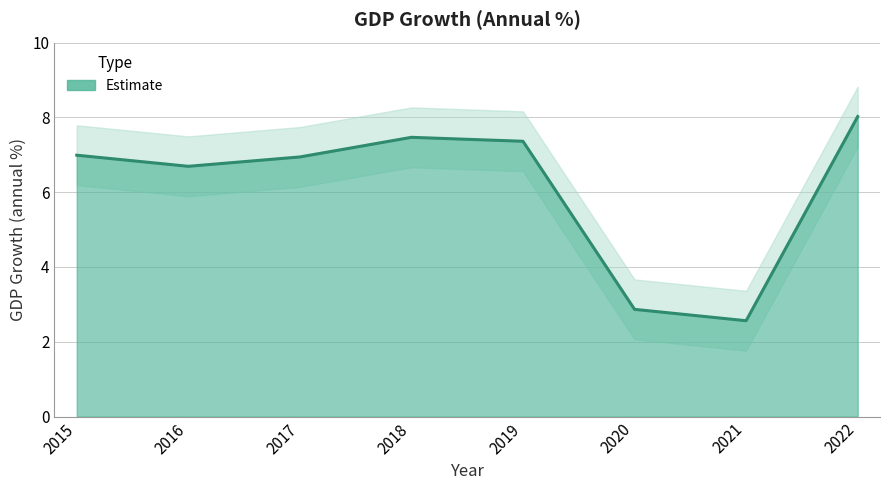

Reading left to right, transcribe all the data shown in this chart.

7.0	6.7	6.9	7.5	7.4	2.9	2.6	8.0